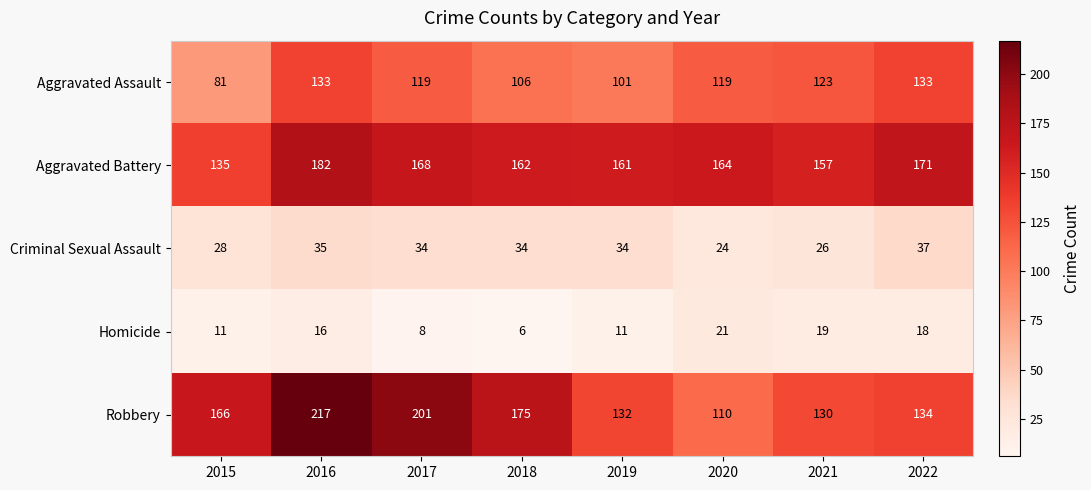

Which series changed the most between 2016 and 2022?

Robbery